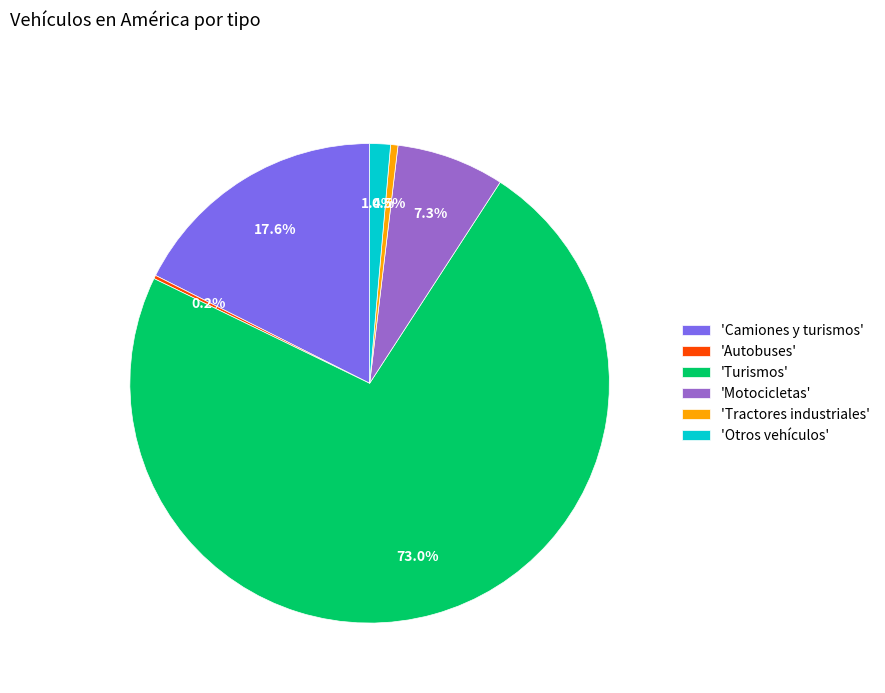

What is the largest slice in the pie chart?

'Turismos'